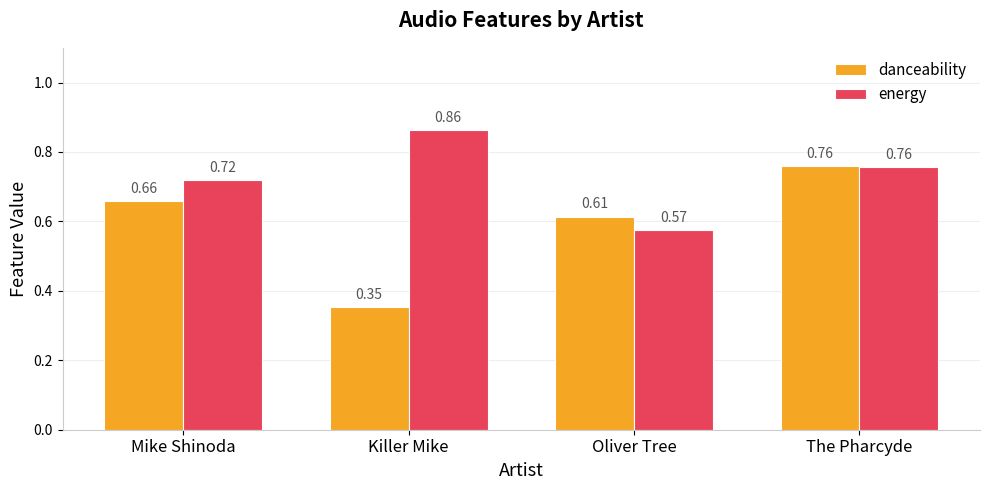

Is the value of danceability at The Pharcyde greater than the value of energy at Oliver Tree?

Yes